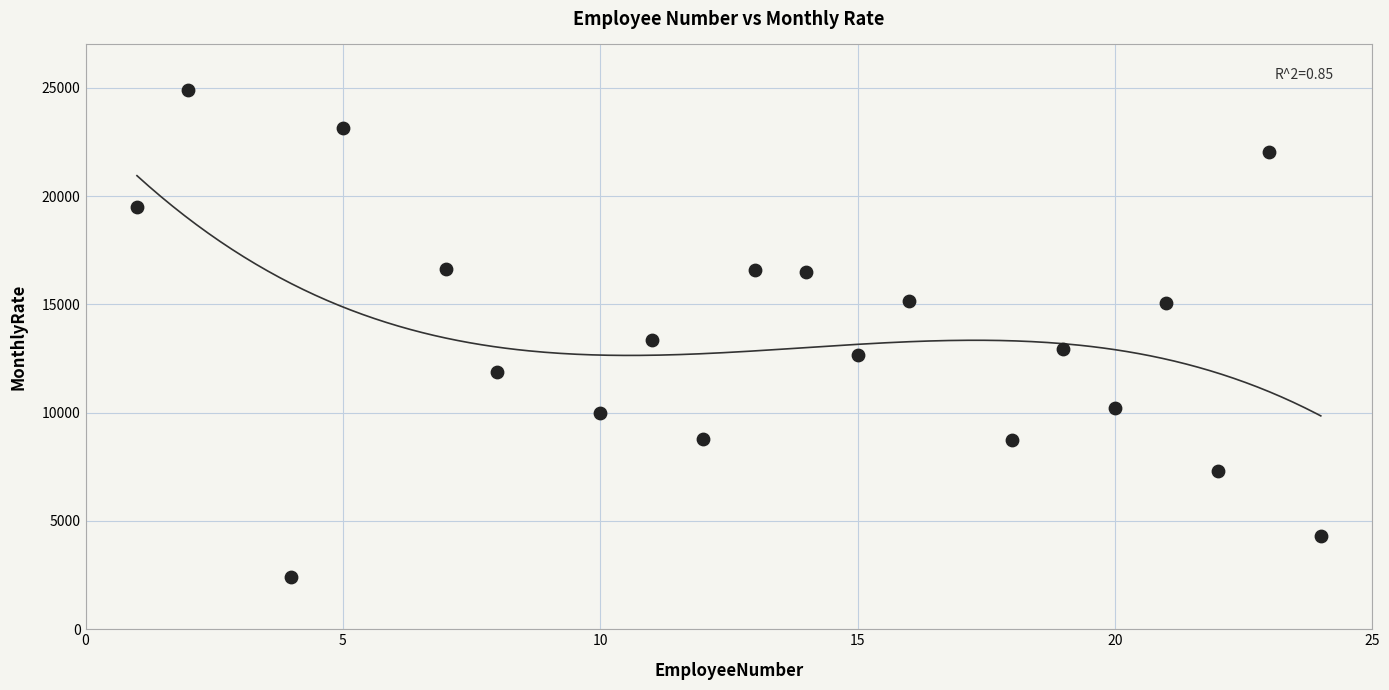

What Y value in the scatter plot is closest to 13651?

13335